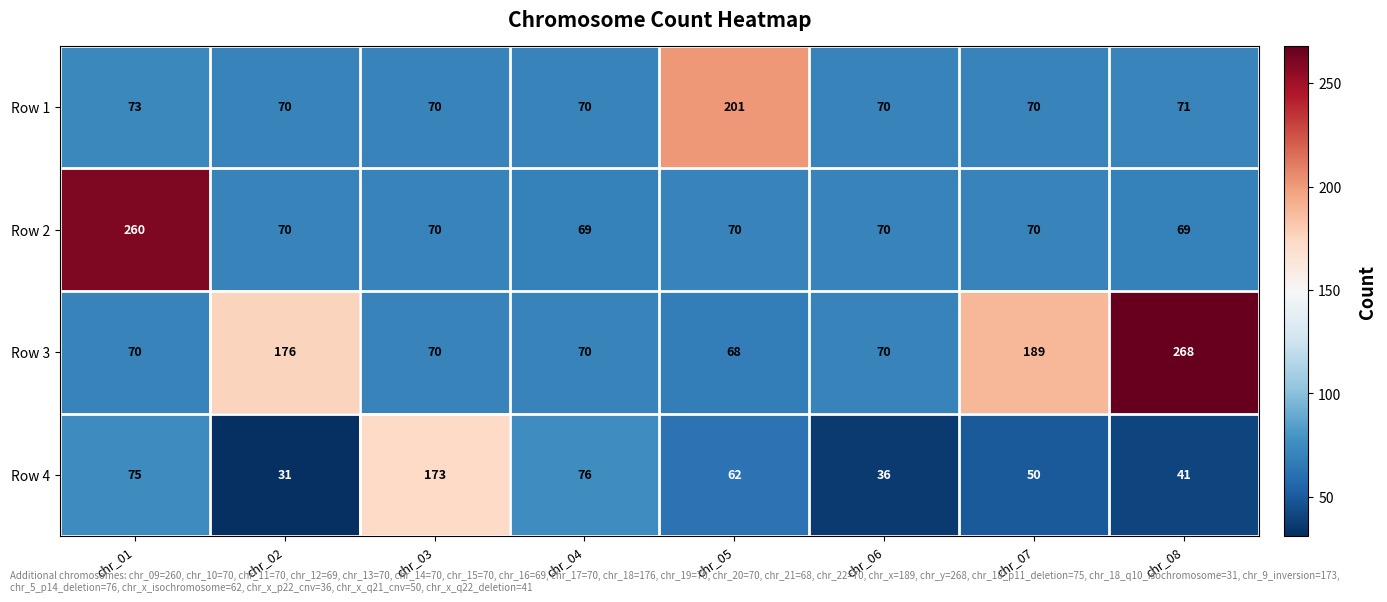

What value does the Row 2 series have at chr_07, to the nearest 10?

70